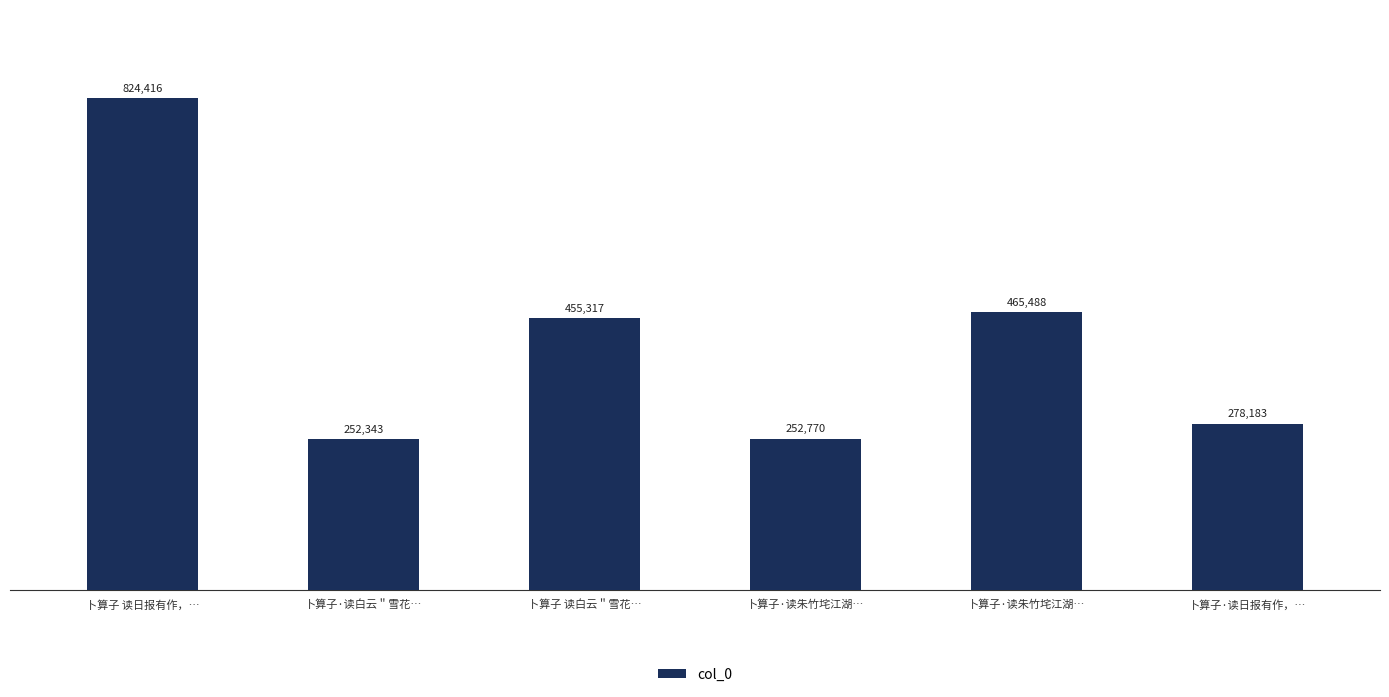

Are the bars grouped side by side (vs. stacked)?

No